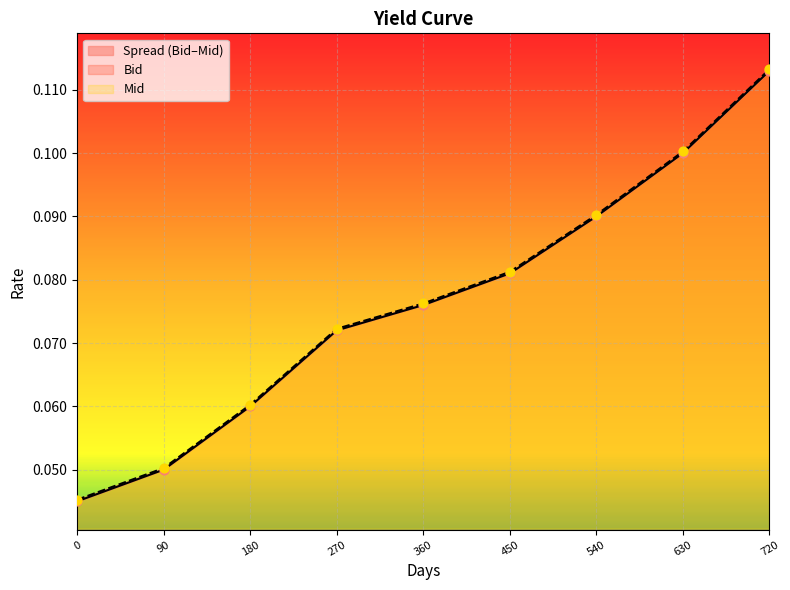

Which series has the largest total across all categories?

Mid